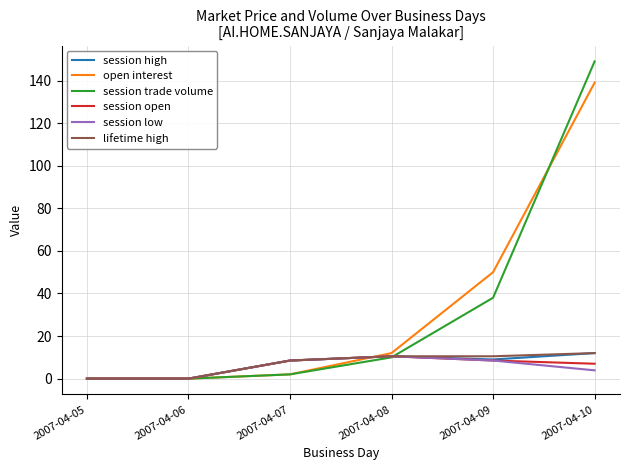

What is the difference between the maximum and second lowest values in the open interest series?

139.0